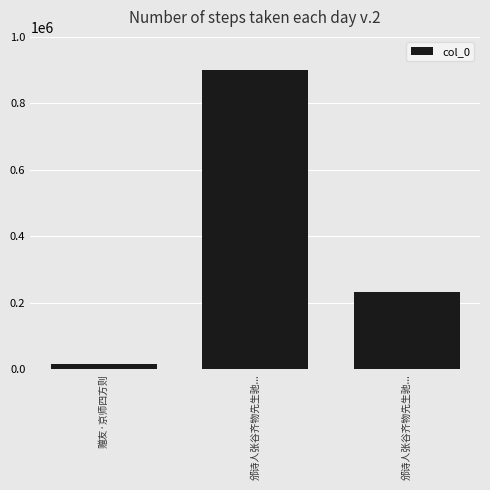

How many categories are shown in the chart?

3